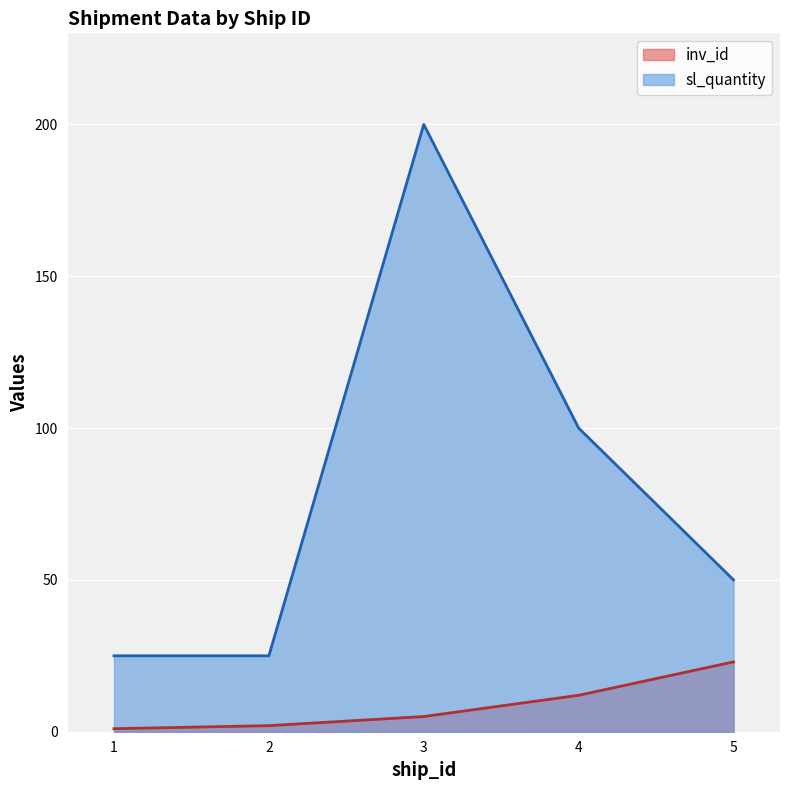

What is the maximum value for sl_quantity?

200